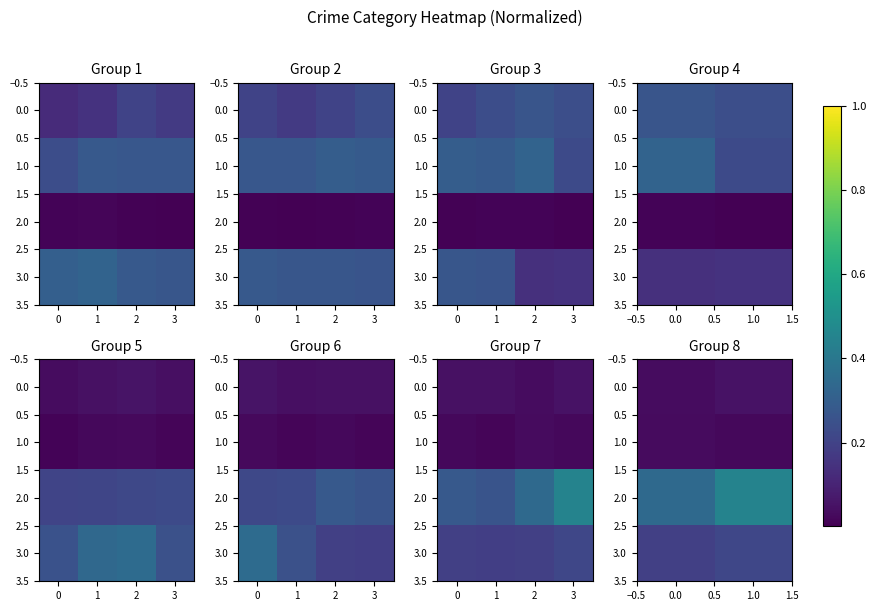

At 1.0, list the series in order from largest to smallest.

2.0, 3.0, 0.0, 1.0